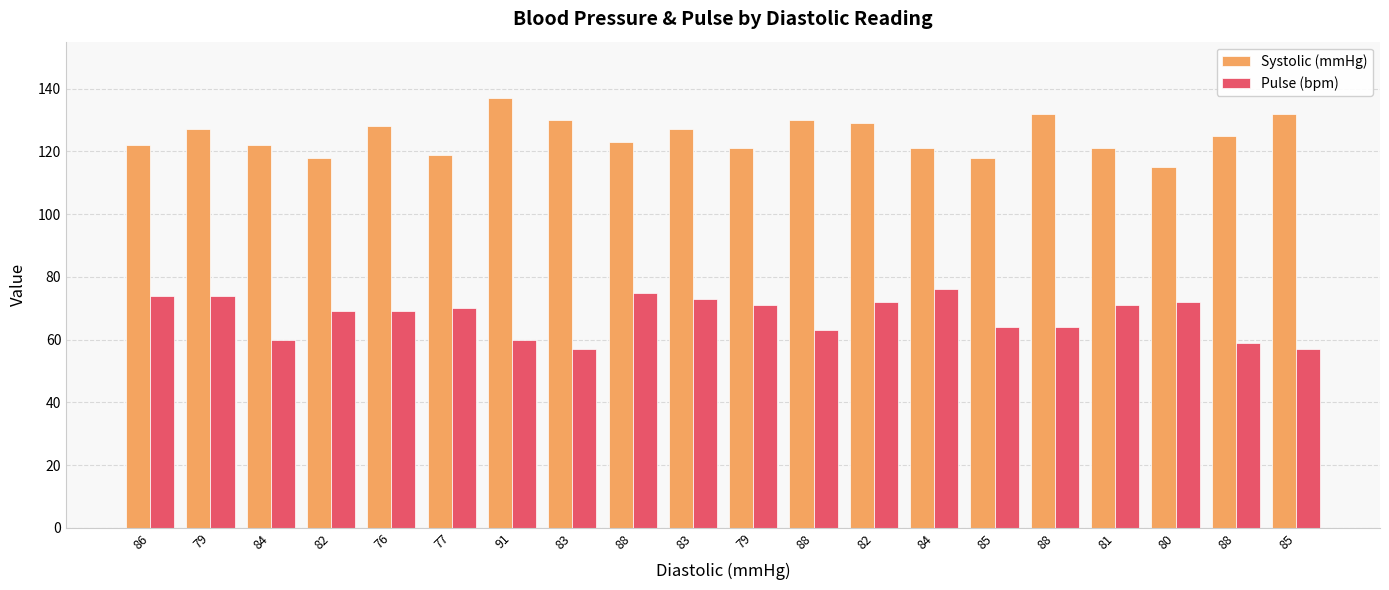

Are the bars horizontal?

No